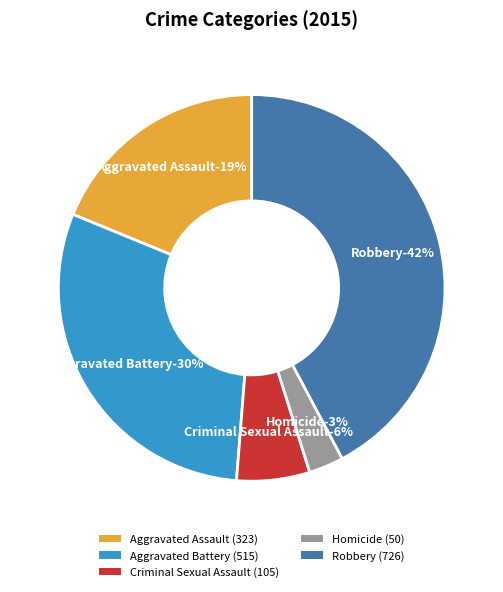

Is it true that Criminal Sexual Assault is 6% of the pie?

True